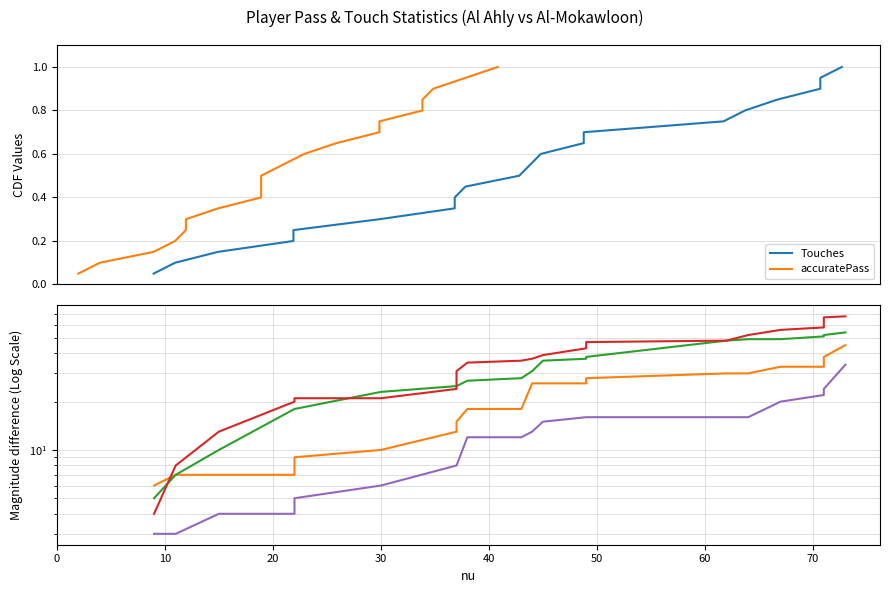

Reading right to left, extract all data points from this chart.

Touches: 1.0	0.9	0.9	0.8	0.8	0.8	0.7	0.7	0.6	0.6	0.5	0.5	0.4	0.3	0.3	0.2	0.2	0.1	0.1	0.1
accuratePass: 45.0	38.0	33.0	33.0	30.0	30.0	28.0	26.0	26.0	26.0	18.0	18.0	15.0	13.0	10.0	9.0	7.0	7.0	7.0	6.0
PossessionLostCtrl: 54.0	52.0	51.0	49.0	49.0	48.0	38.0	37.0	36.0	31.0	28.0	27.0	25.0	25.0	23.0	18.0	18.0	10.0	7.0	5.0
totalLongBalls: 68.0	67.0	58.0	56.0	52.0	48.0	47.0	43.0	39.0	37.0	36.0	35.0	31.0	24.0	21.0	21.0	20.0	13.0	8.0	4.0
totalPass: 34.0	24.0	22.0	20.0	16.0	16.0	16.0	16.0	15.0	13.0	12.0	12.0	8.0	8.0	6.0	5.0	4.0	4.0	3.0	3.0